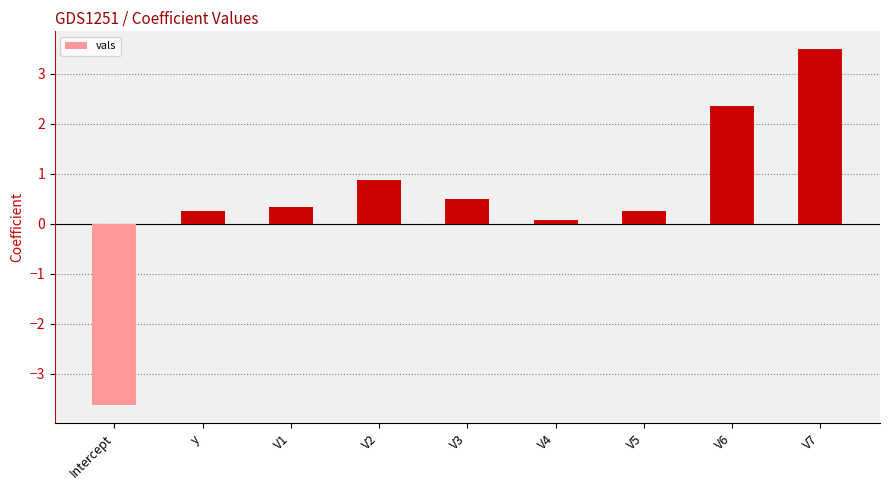

Where is the data nearest to the value 0?

V4